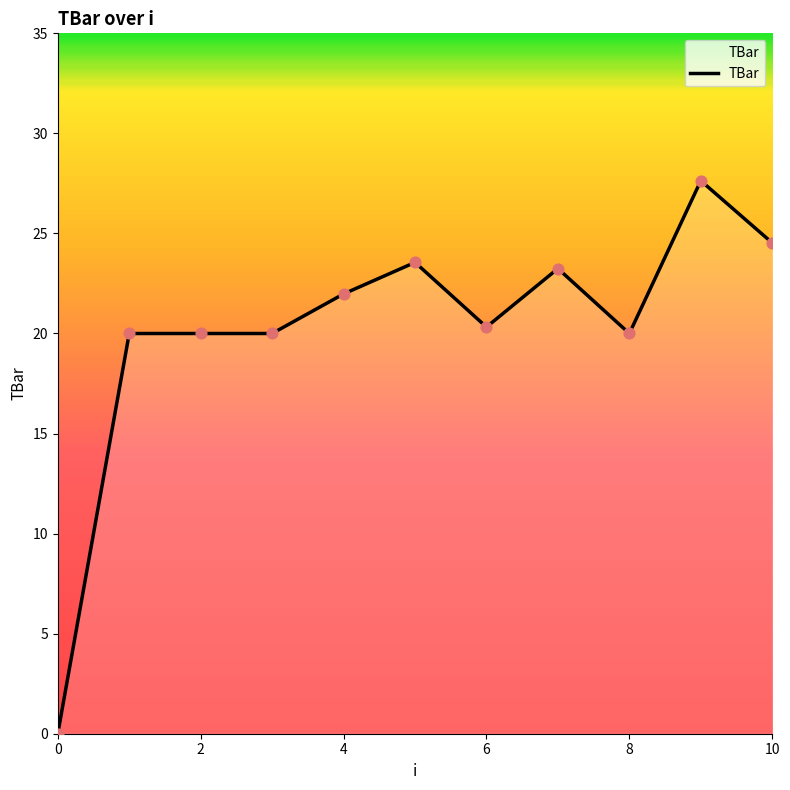

What is the difference between the maximum and minimum values?

27.6